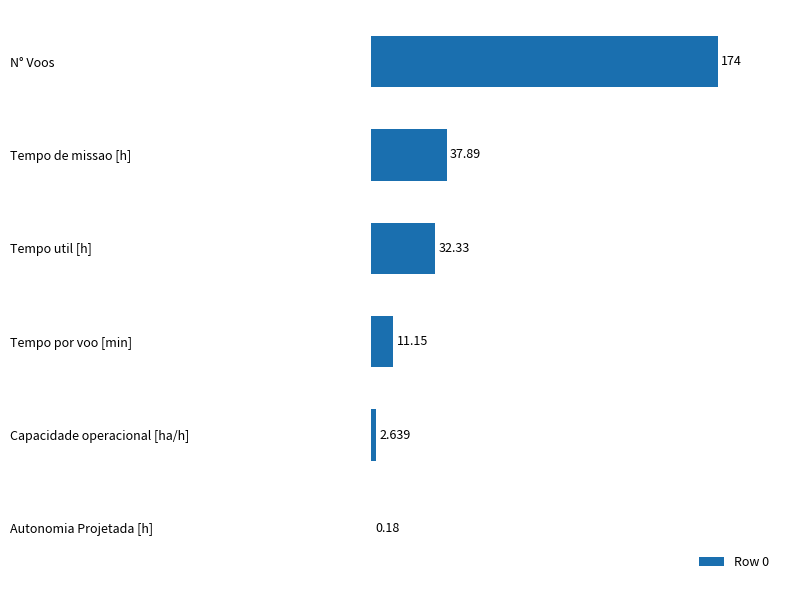

At which category does the chart reach its peak across all series?

N° Voos